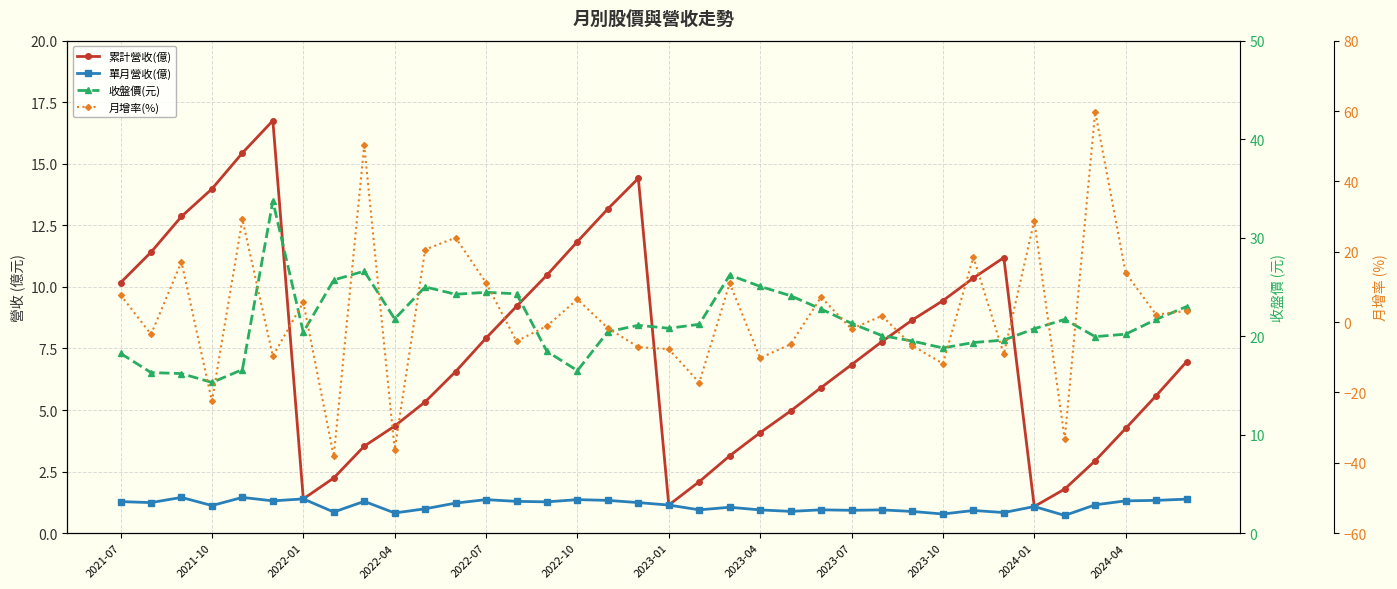

How many lines are shown in the chart?

4